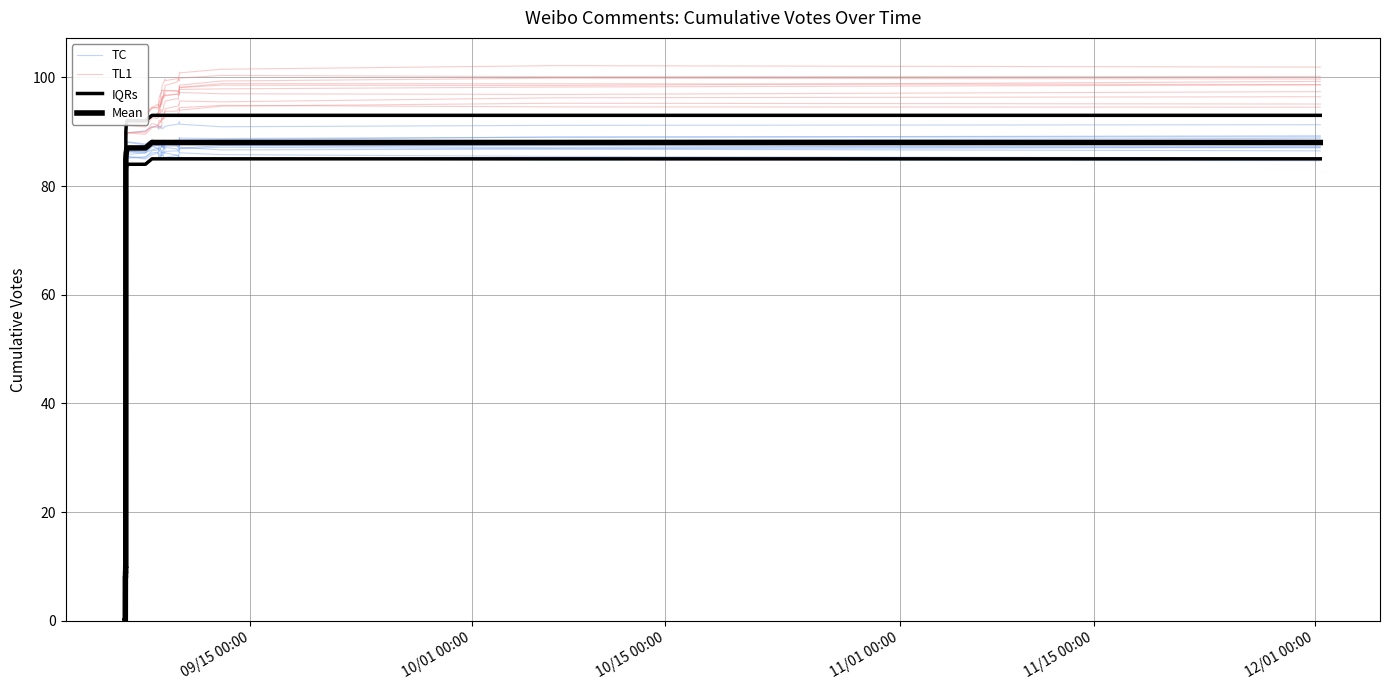

Does the chart have visible grid lines?

Yes